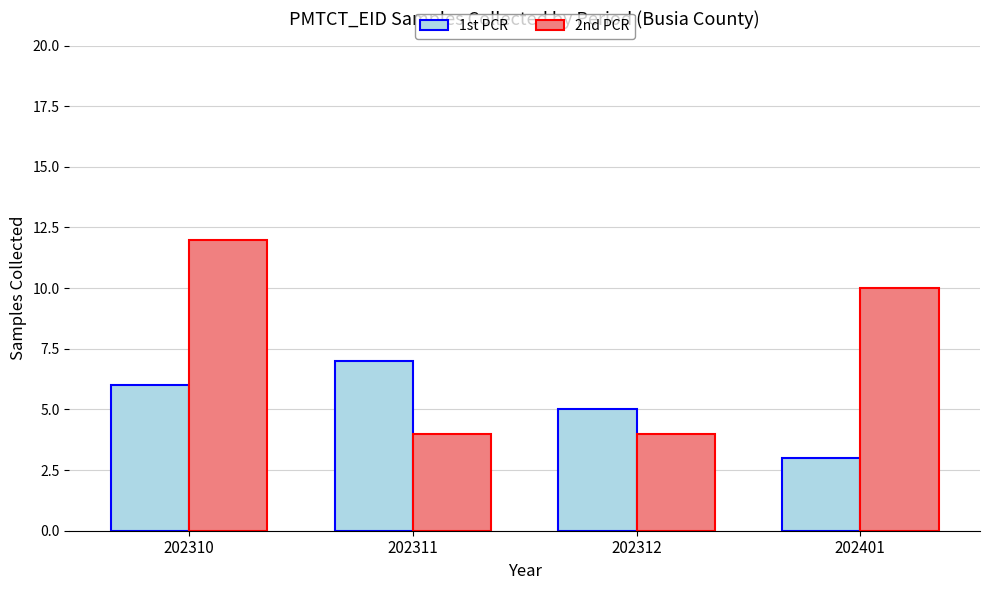

What is the smallest value displayed?

3